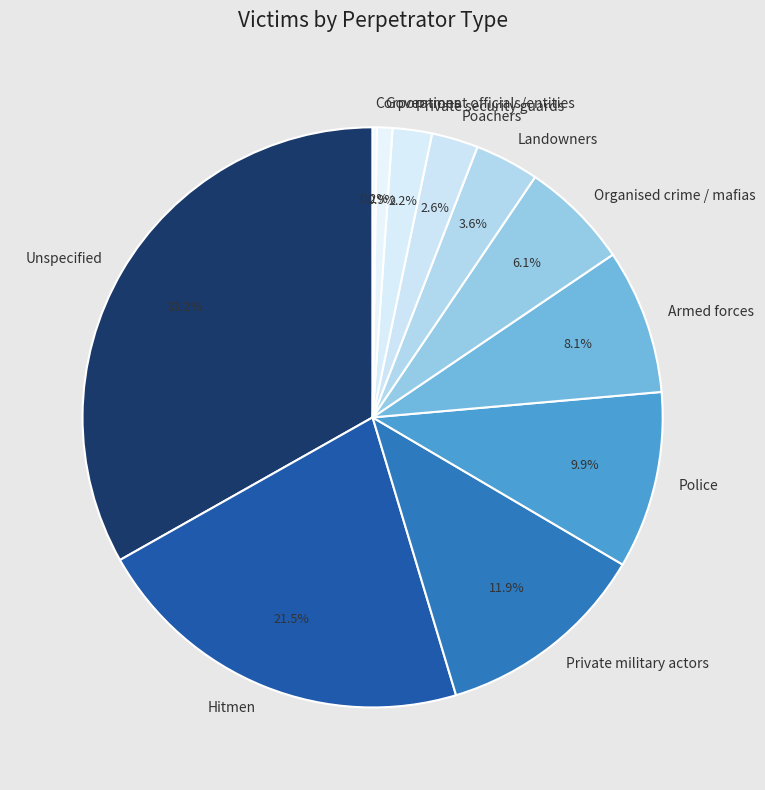

Which category has the biggest portion of the pie?

Unspecified